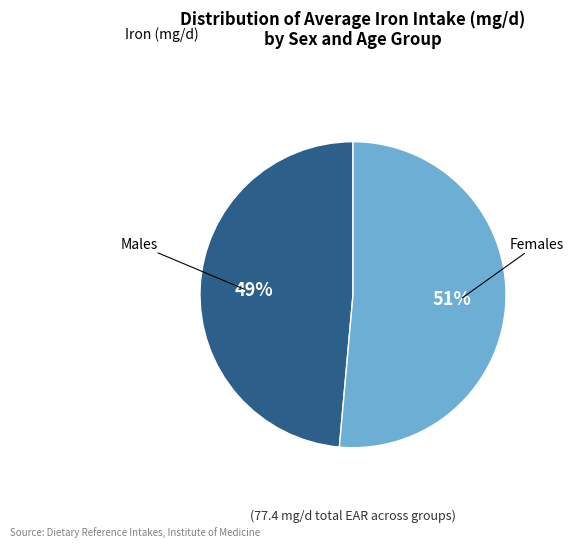

How many slices are in this pie chart?

2